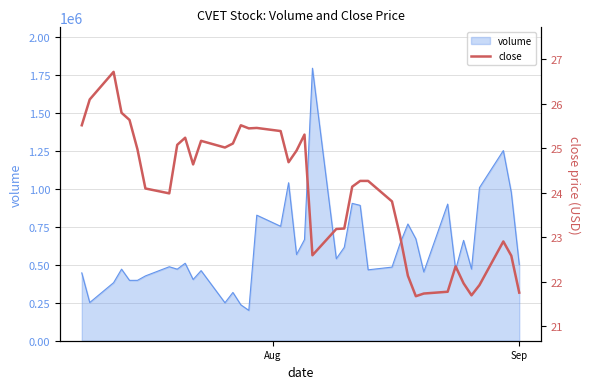

What is the highest value of the volume series?

1793370